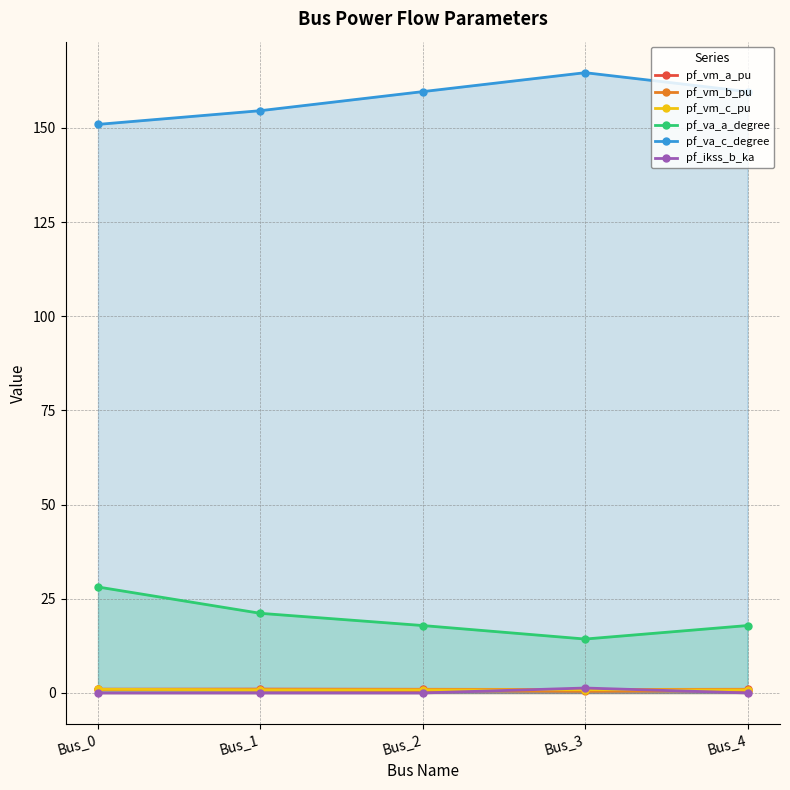

What are all the series names shown in the legend?

pf_vm_a_pu, pf_vm_b_pu, pf_vm_c_pu, pf_va_a_degree, pf_va_c_degree, pf_ikss_b_ka